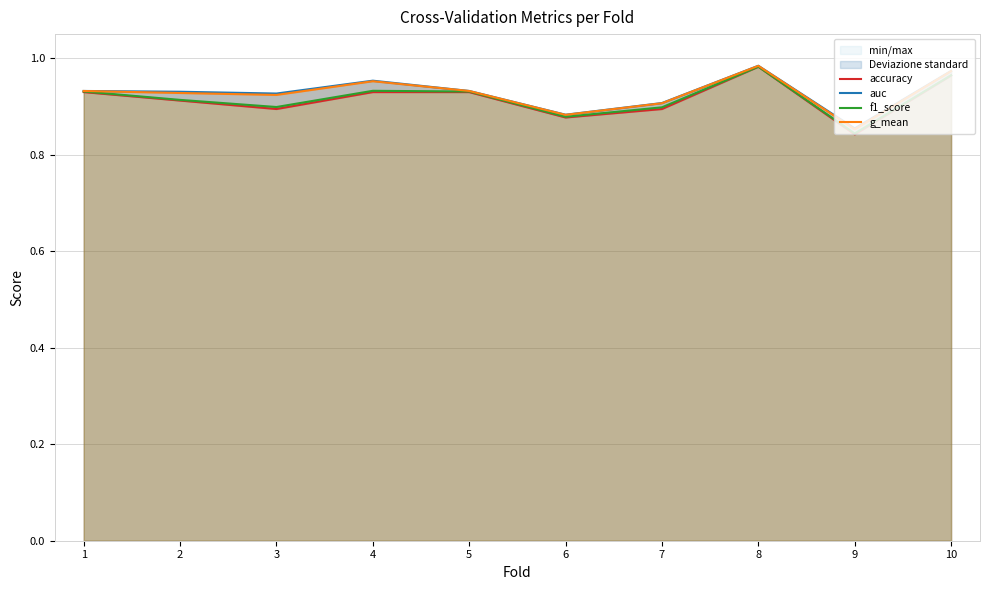

True or false: f1_score has a value of 1.6 at 8.

False